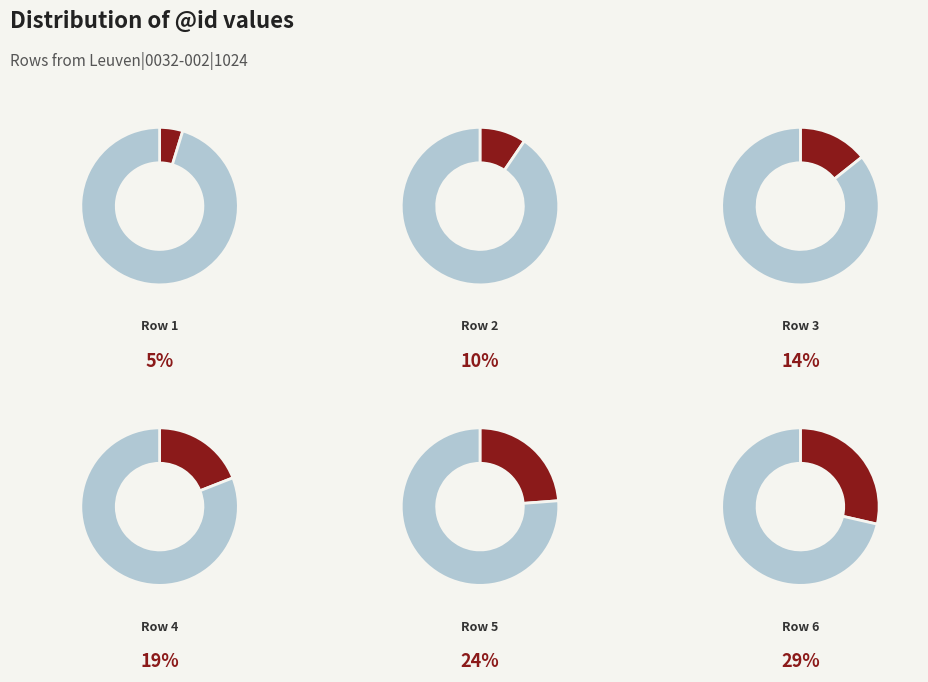

Approximately how many times larger is the value at Leuven|0032-002|1024|6 compared to Leuven|0032-002|1024|2?

3.0